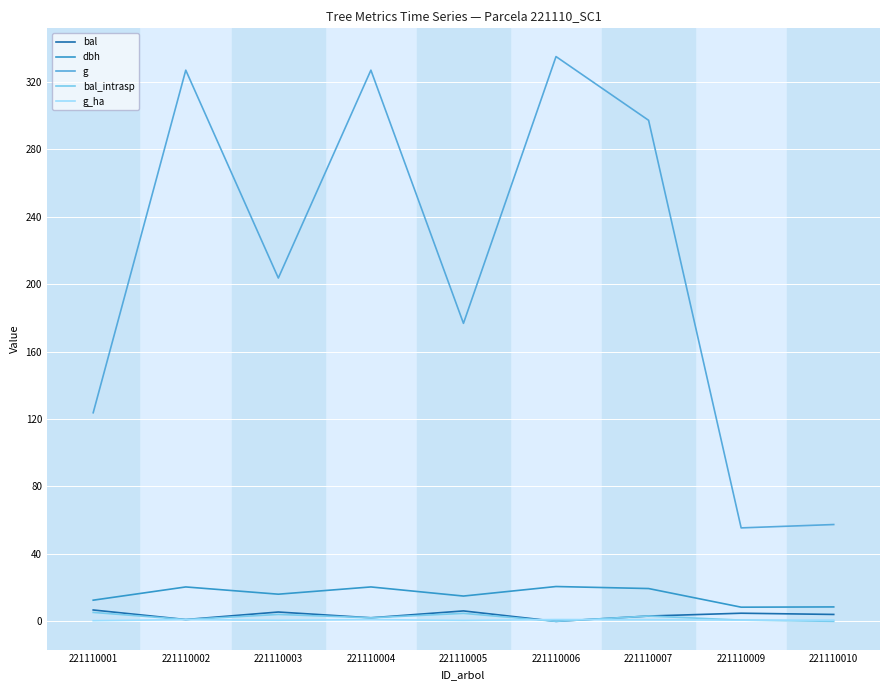

Which series has the largest range (max minus min)?

g